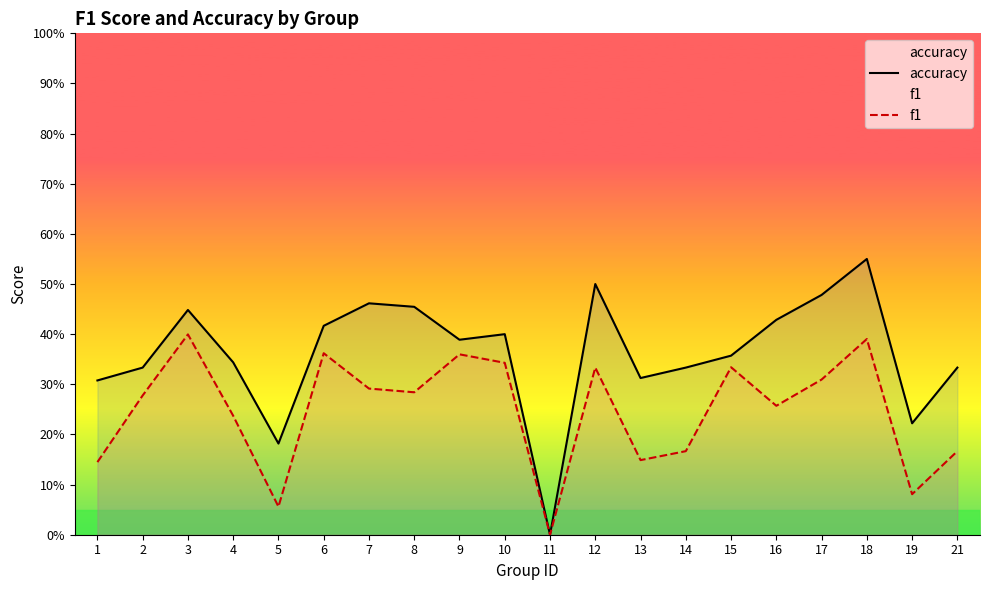

Reading left to right, transcribe all the data shown in this chart.

accuracy: 0.3	0.3	0.4	0.3	0.2	0.4	0.5	0.5	0.4	0.4	0.0	0.5	0.3	0.3	0.4	0.4	0.5	0.6	0.2	0.3
f1: 0.1	0.3	0.4	0.2	0.1	0.4	0.3	0.3	0.4	0.3	0.0	0.3	0.1	0.2	0.3	0.3	0.3	0.4	0.1	0.2